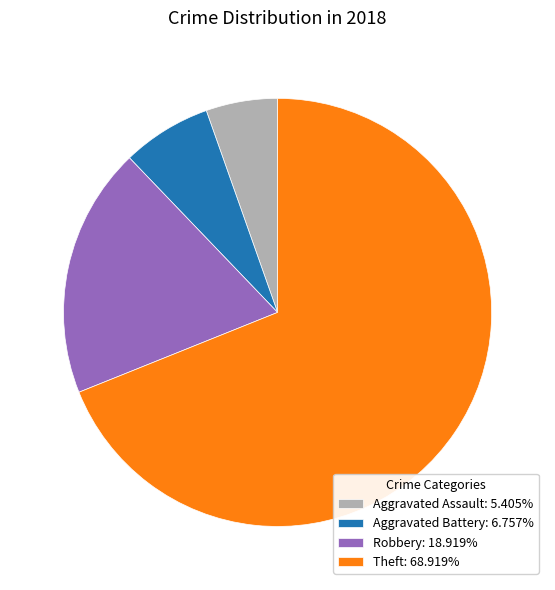

Approximately how many times larger is the value at Robbery: 18.919% compared to Aggravated Battery: 6.757%?

2.8